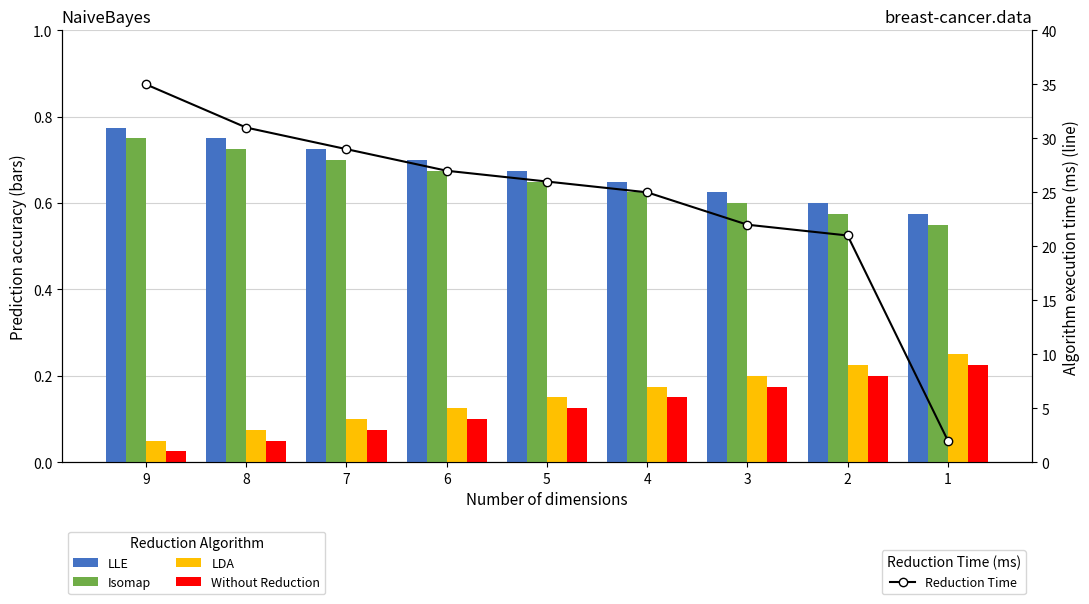

At how many categories does at least one series exceed 3?

8